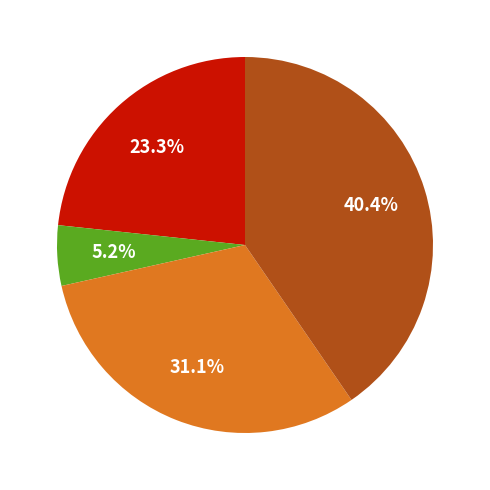

Is there a majority slice in this chart?

No